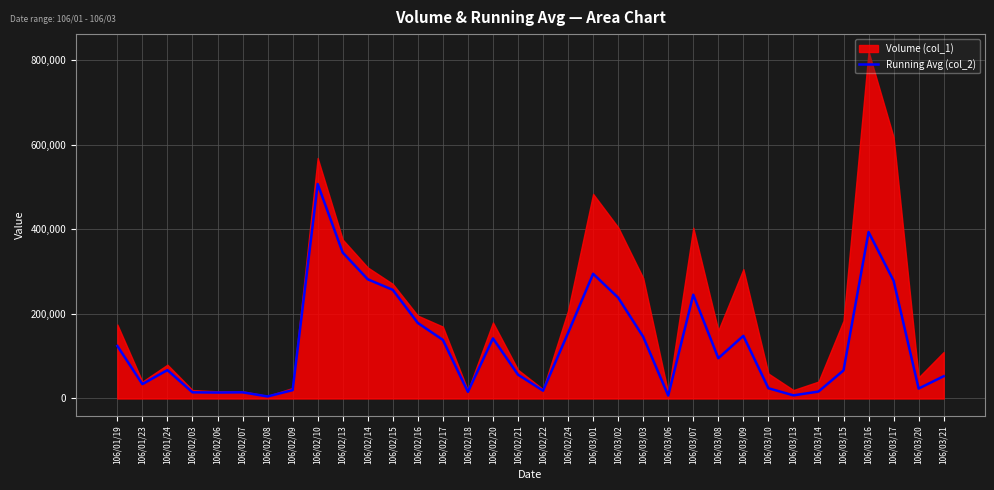

The chart shows a value of 21639 at 106/02/07. True or false?

False